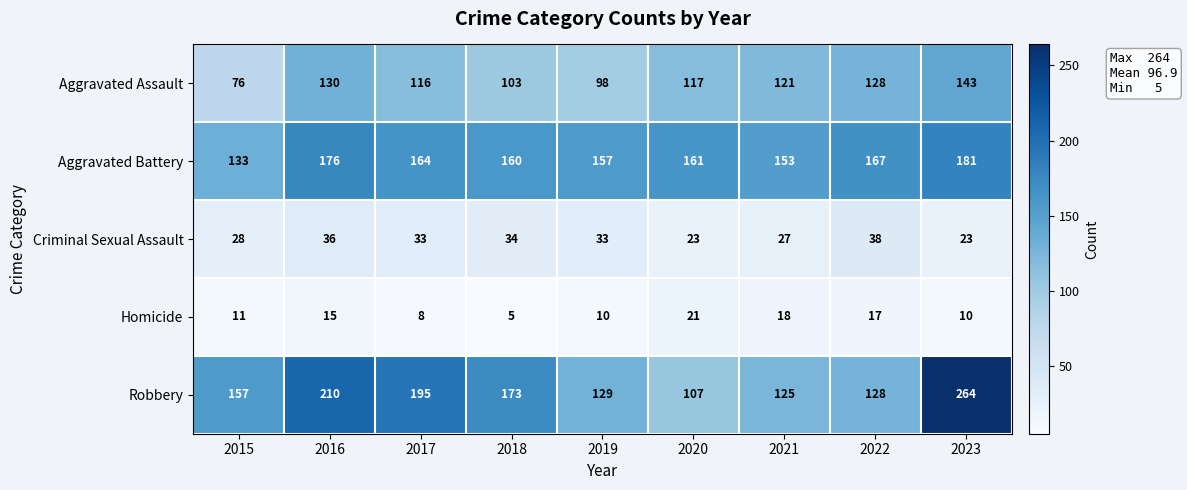

Which category has the highest value across all series?

2023